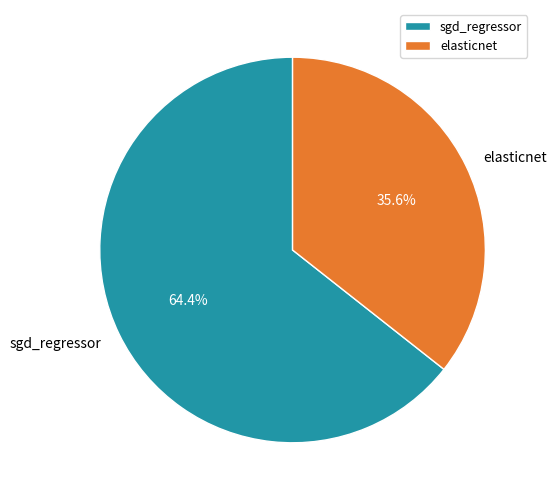

Which has a higher value, elasticnet or sgd_regressor?

sgd_regressor